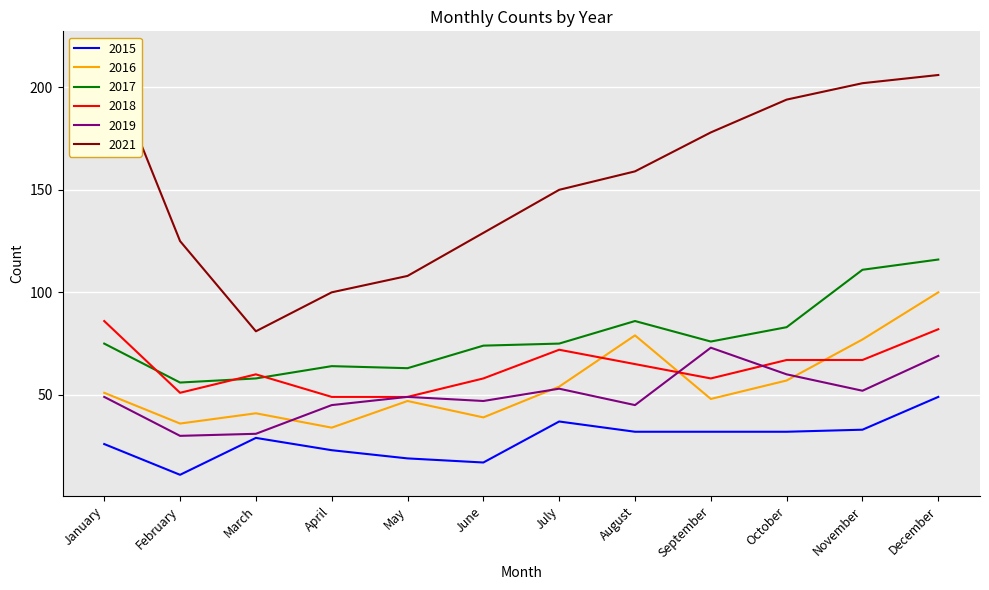

Which category has the highest value in the 2017 series?

December